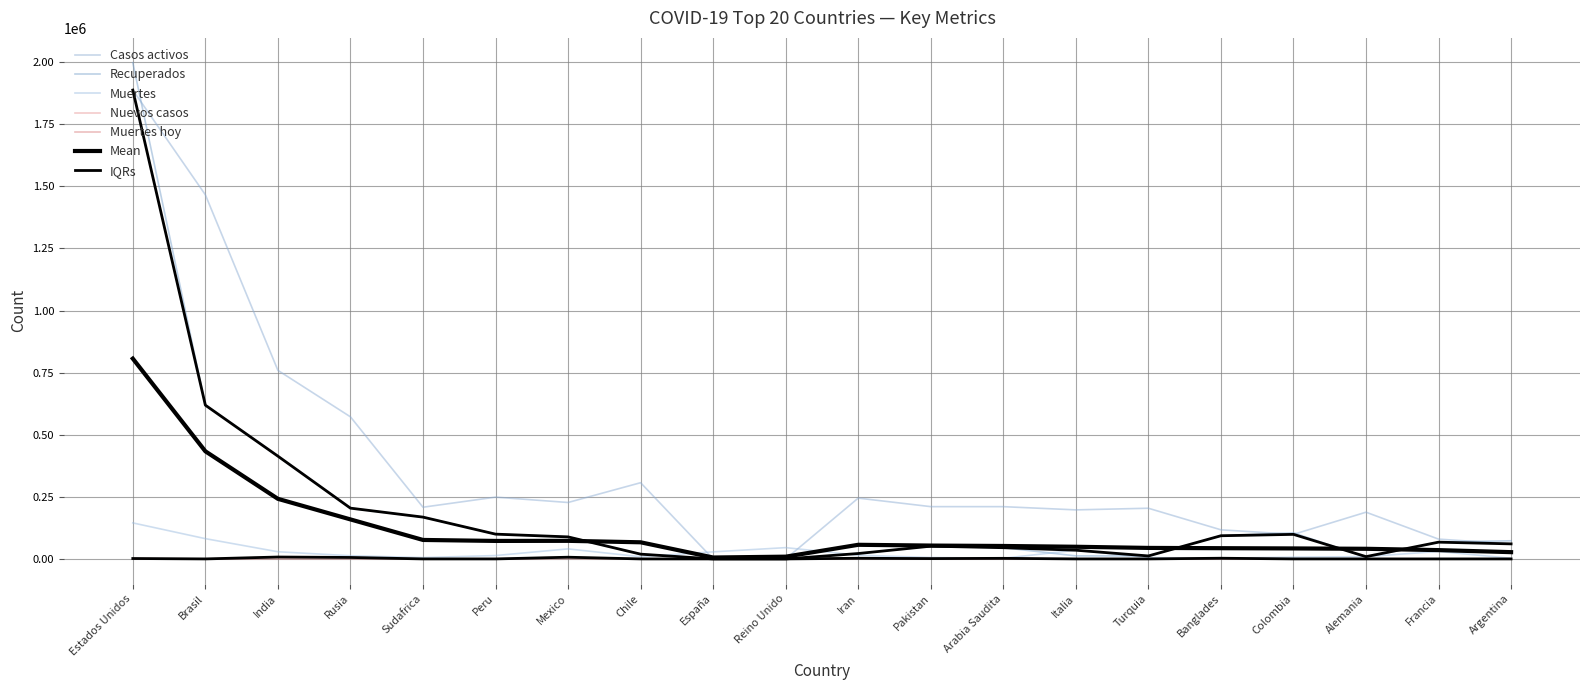

What is the label of the 13th point from the left?

Arabia Saudita